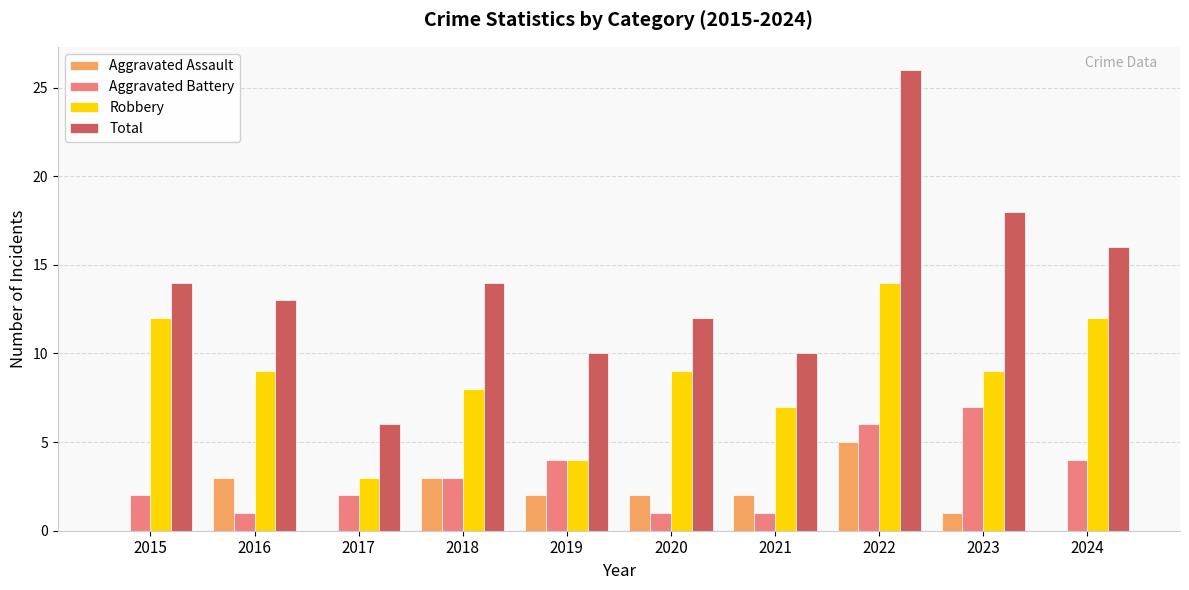

Is it true that Robbery equals 9 at 2023?

True